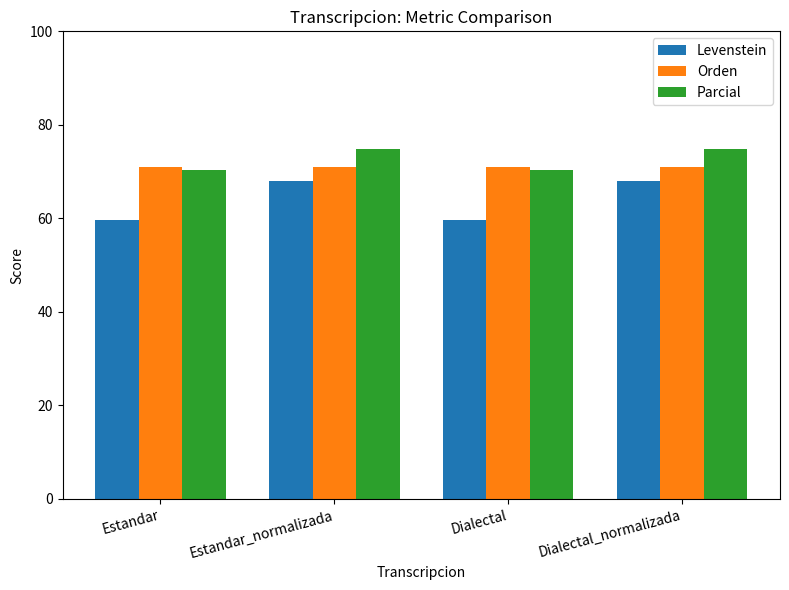

What is the sum of the Parcial values at Estandar_normalizada and Dialectal?

145.1